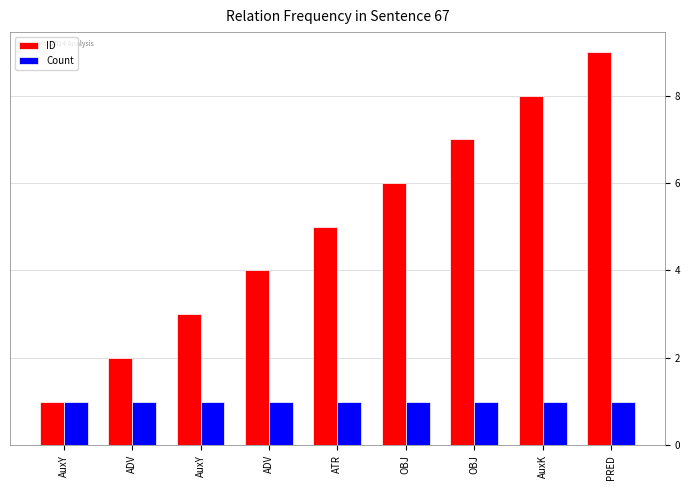

Reading left to right, list all the values displayed in this chart.

ID: AuxY=1	ADV=2	AuxY=3	ADV=4	ATR=5	OBJ=6	OBJ=7	AuxK=8	PRED=9
Count: AuxY=1	ADV=1	AuxY=1	ADV=1	ATR=1	OBJ=1	OBJ=1	AuxK=1	PRED=1